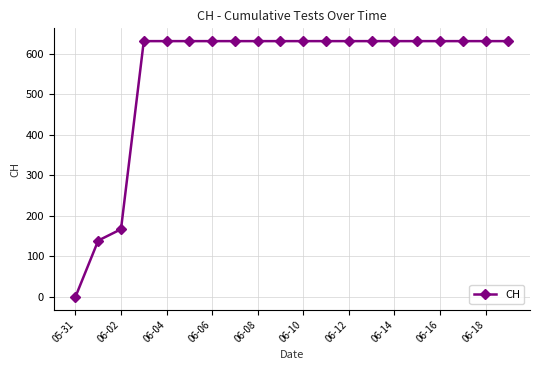

What is the sum of all values?

11033